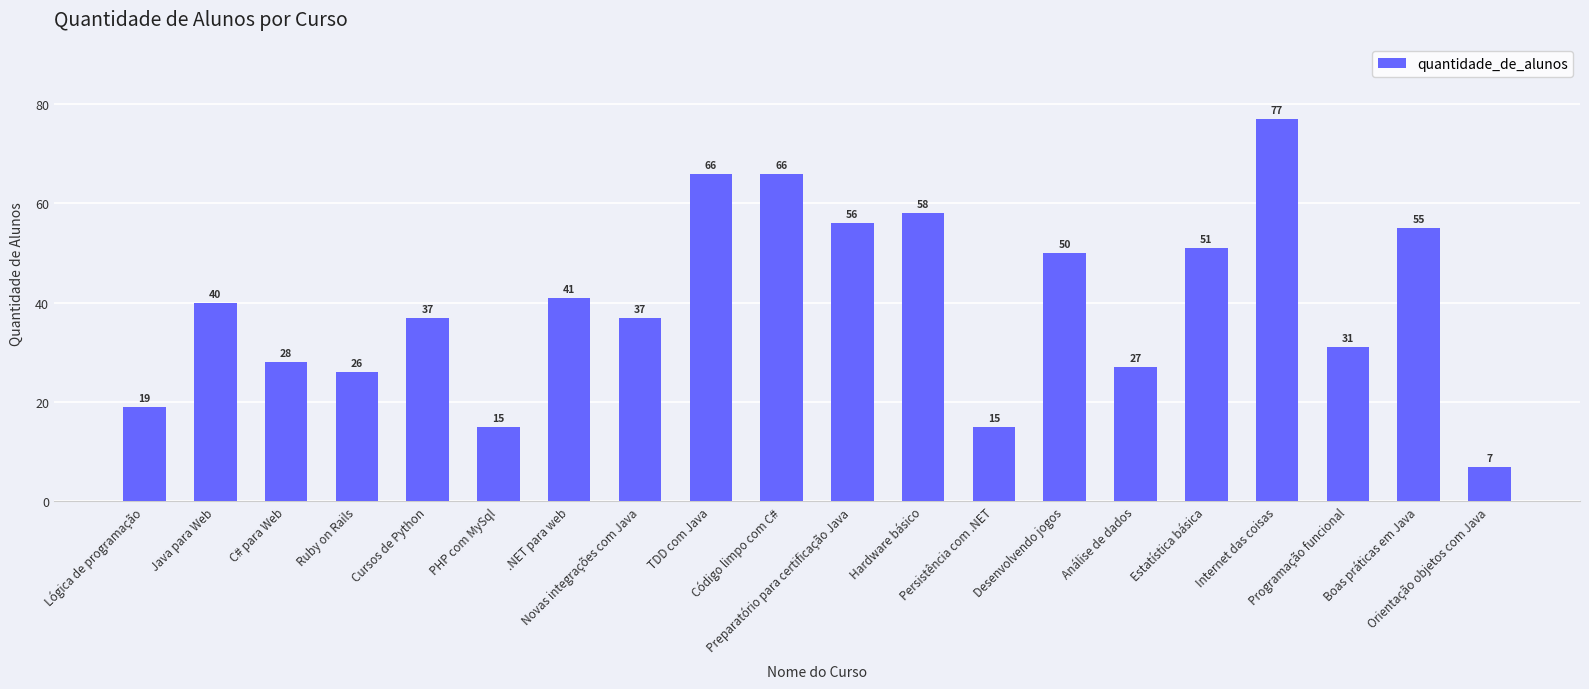

True or false: the data shows 15 at PHP com MySql.

True